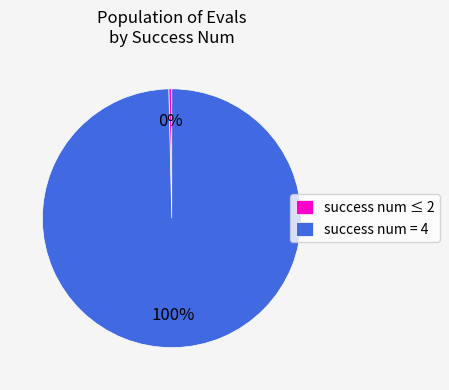

The success num ≤ 2 slice represents 0% of the pie. True or false?

True